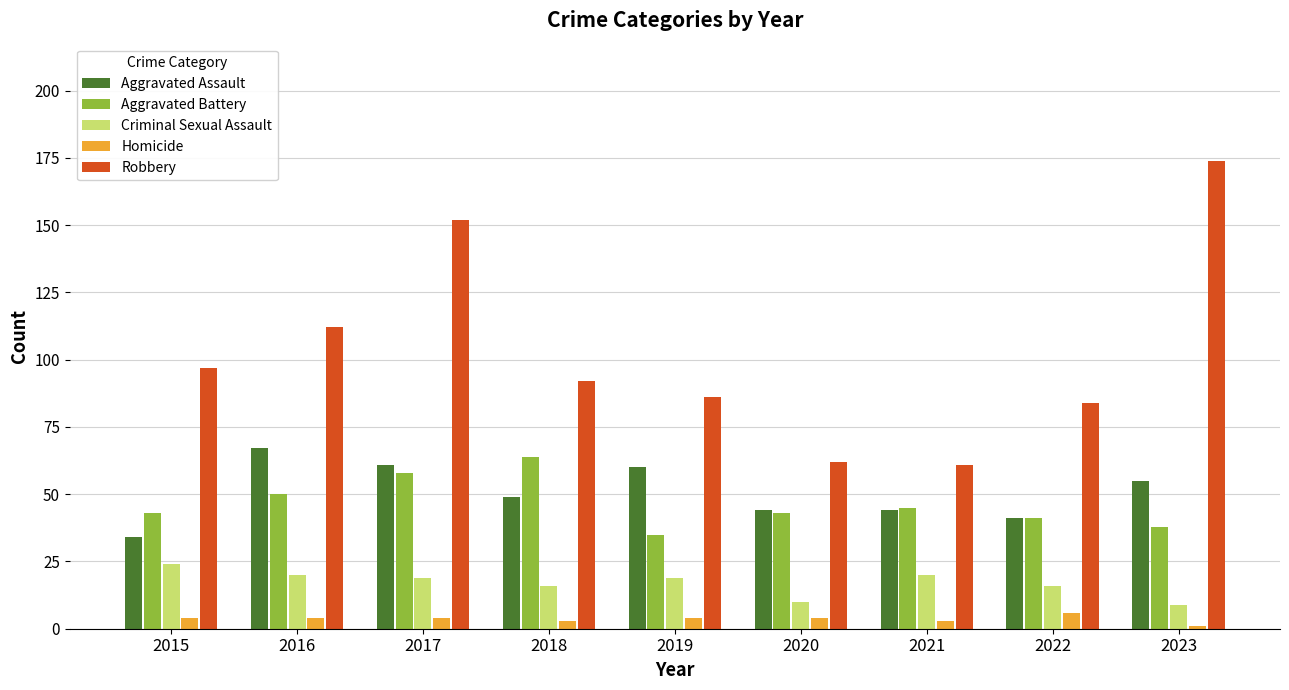

What value does the Aggravated Assault series have at 2019?

60